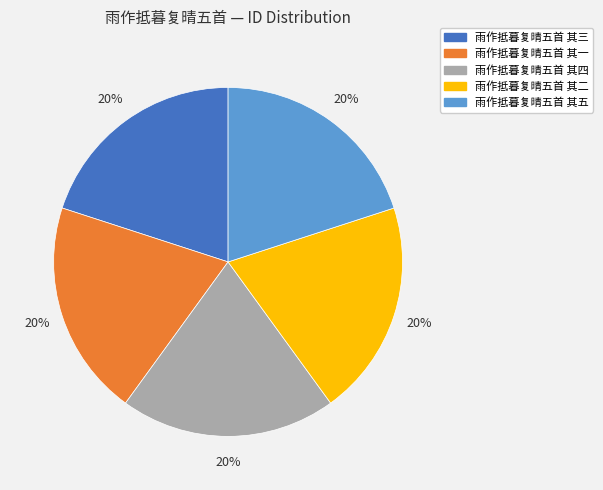

Do 雨作抵暮复晴五首 其四 and 雨作抵暮复晴五首 其一 together represent more than half of the pie?

No